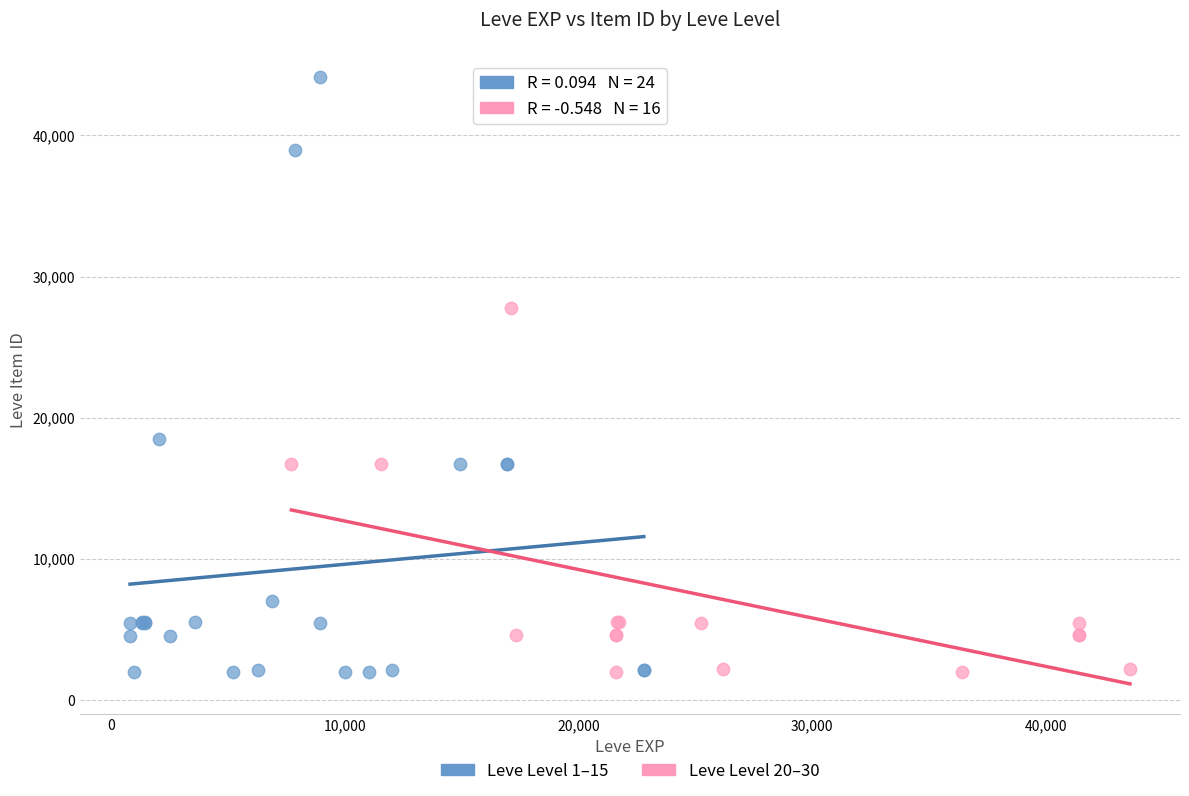

Which series has the widest spread of Y values?

Leve Level 1–15